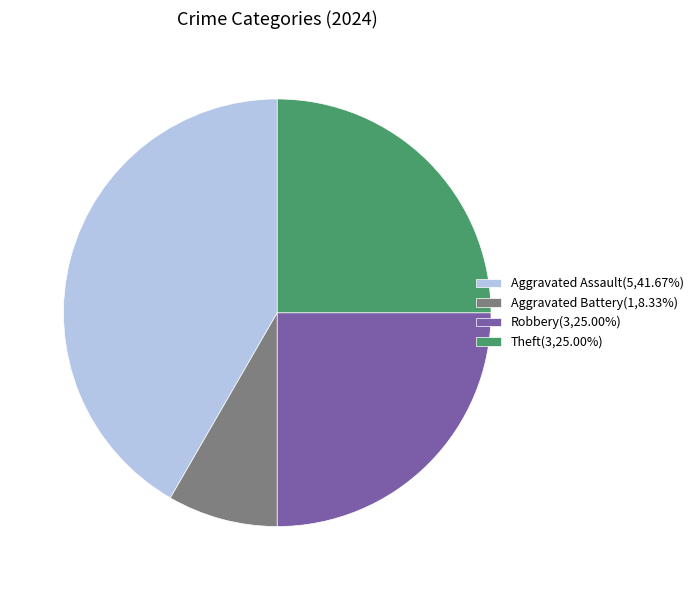

Do Aggravated Battery(1,8.33%) and Robbery(3,25.00%) together represent more than half of the pie?

No